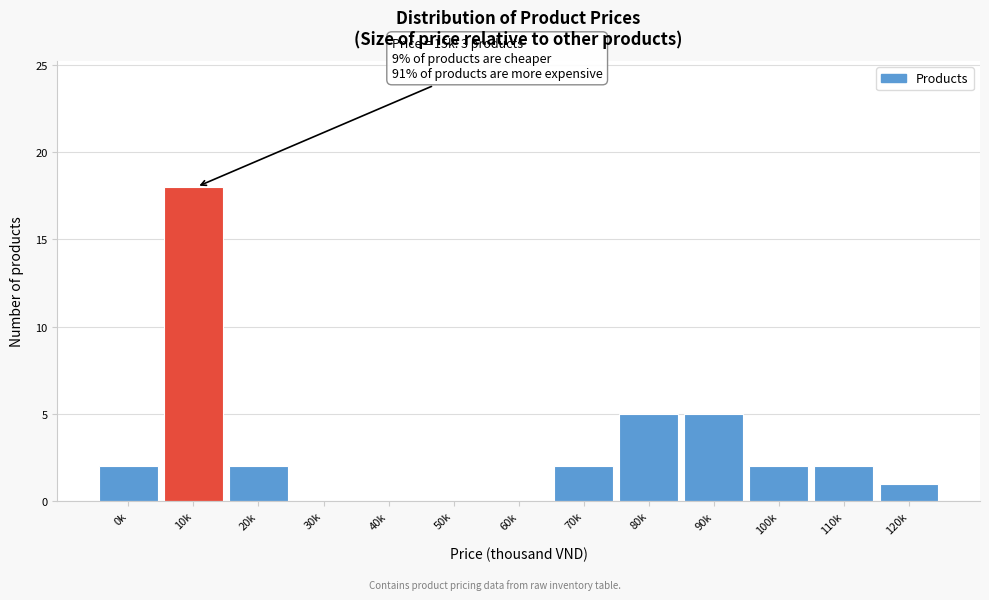

Reading right to left, extract all data points from this chart.

120k=1	110k=2	100k=2	90k=5	80k=5	70k=2	60k=0	50k=0	40k=0	30k=0	20k=2	10k=18	0k=2